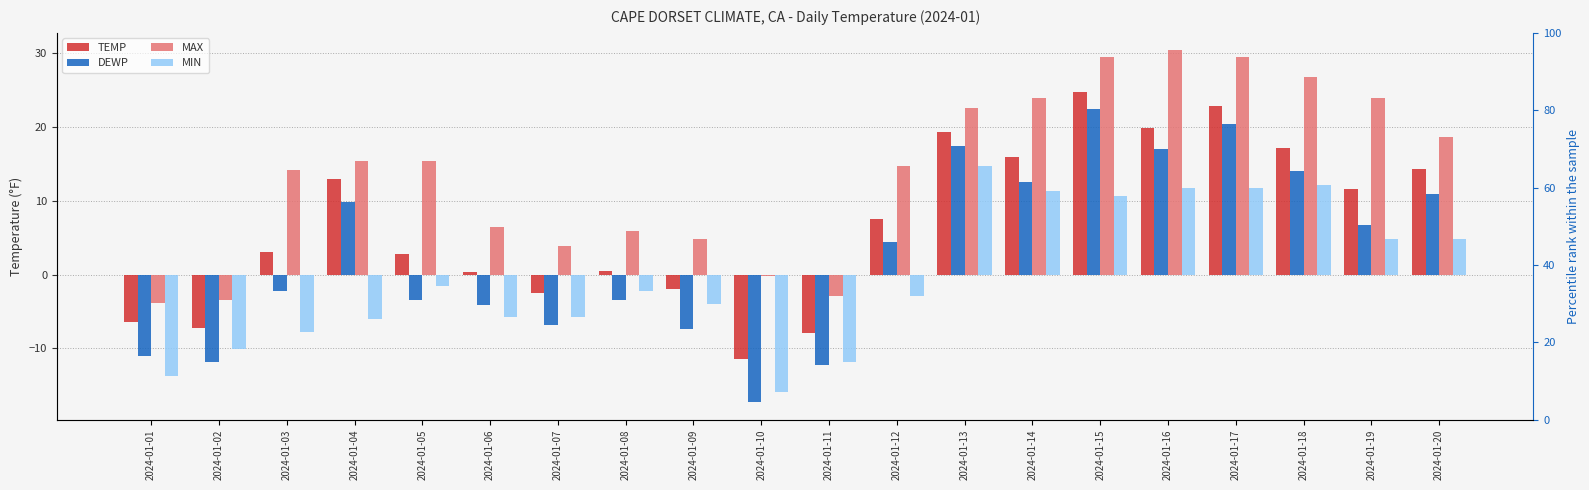

At how many categories does at least one series exceed -15?

20